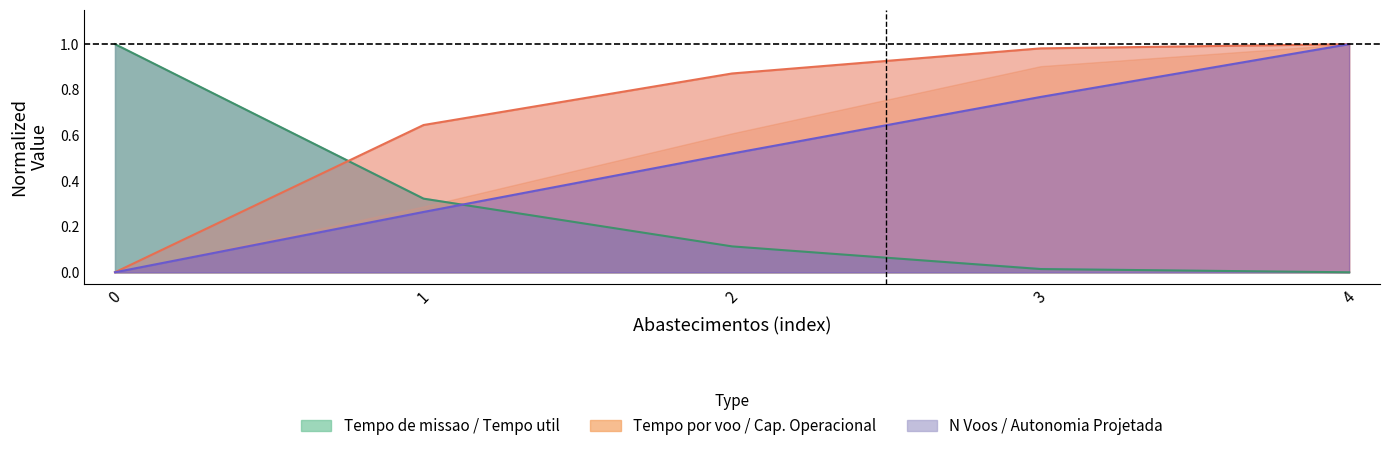

Which category has the highest value in the Capacidade operacional [ha/h] series?

4